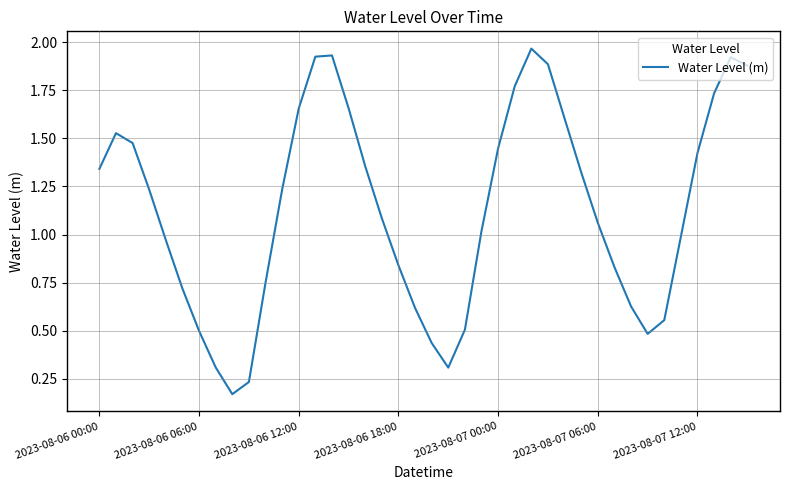

Reading left to right, transcribe all the data shown in this chart.

1.3	1.5	1.5	1.2	1.0	0.7	0.5	0.3	0.2	0.2	0.7	1.2	1.7	1.9	1.9	1.7	1.4	1.1	0.8	0.6	0.4	0.3	0.5	1.0	1.4	1.8	2.0	1.9	1.6	1.3	1.1	0.8	0.6	0.5	0.6	1.0	1.4	1.7	1.9	1.9